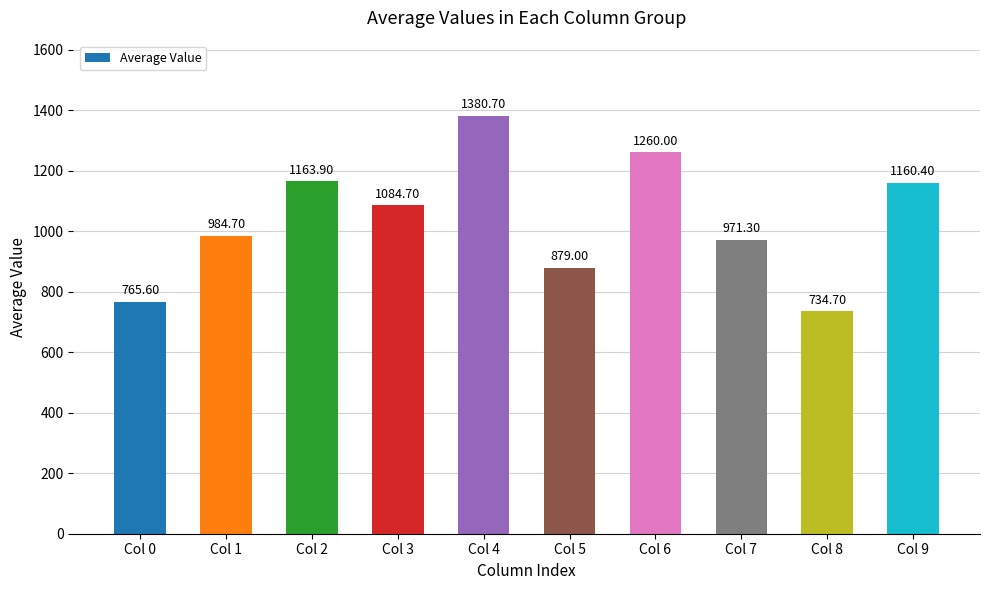

What is the average value?

1038.5